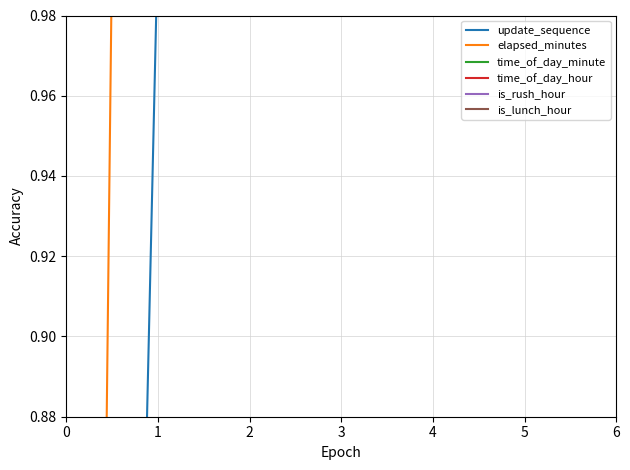

Rank the series at 2 from highest to lowest value.

time_of_day_hour, time_of_day_minute, elapsed_minutes, update_sequence, is_rush_hour, is_lunch_hour